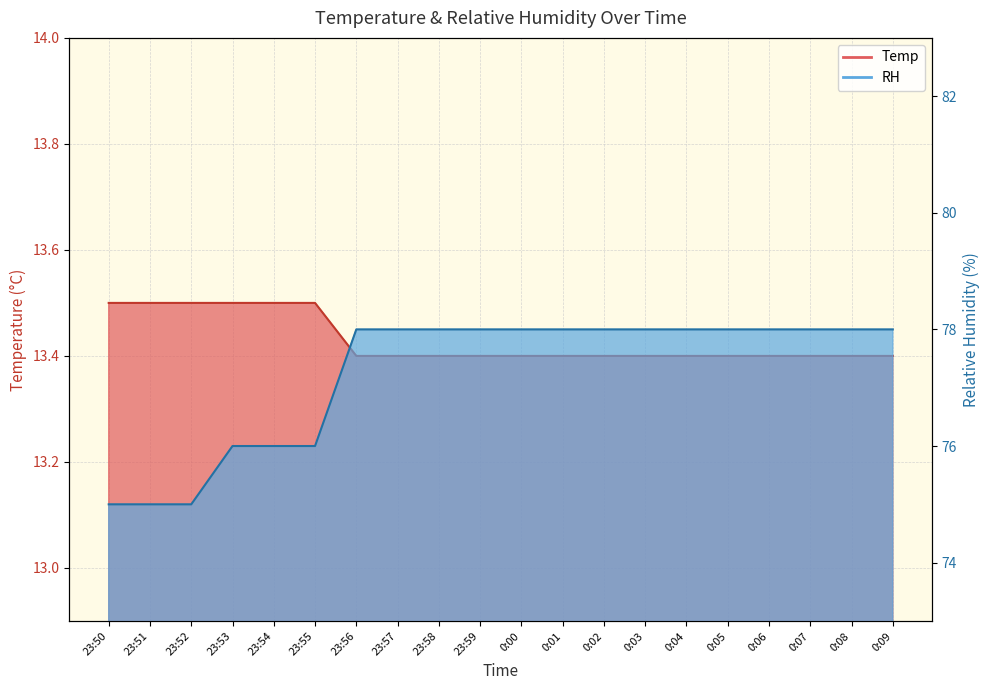

The RH series shows 130.5 at 0:04. True or false?

False